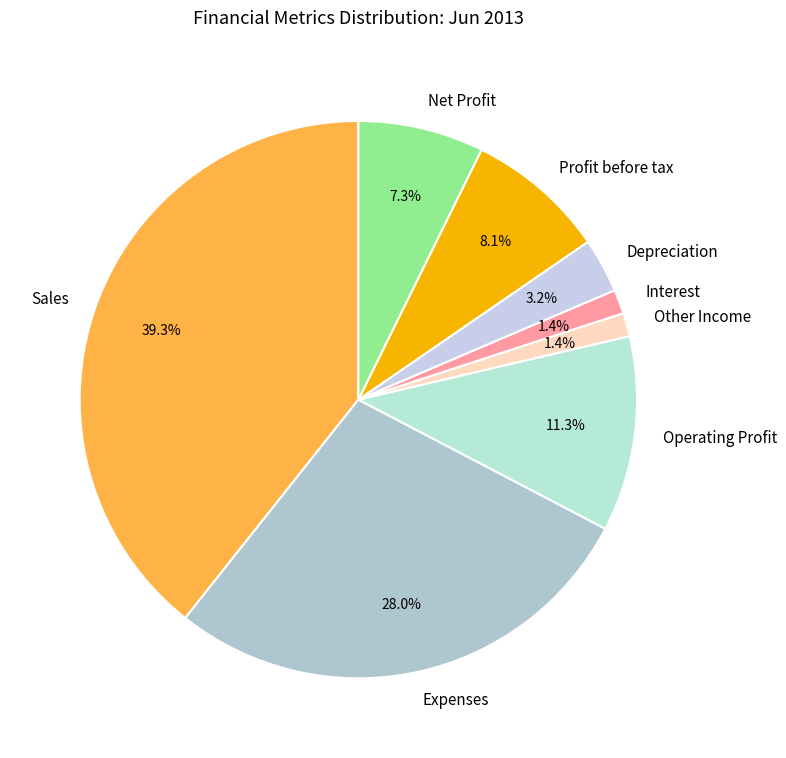

What is the largest slice in the pie chart?

Sales